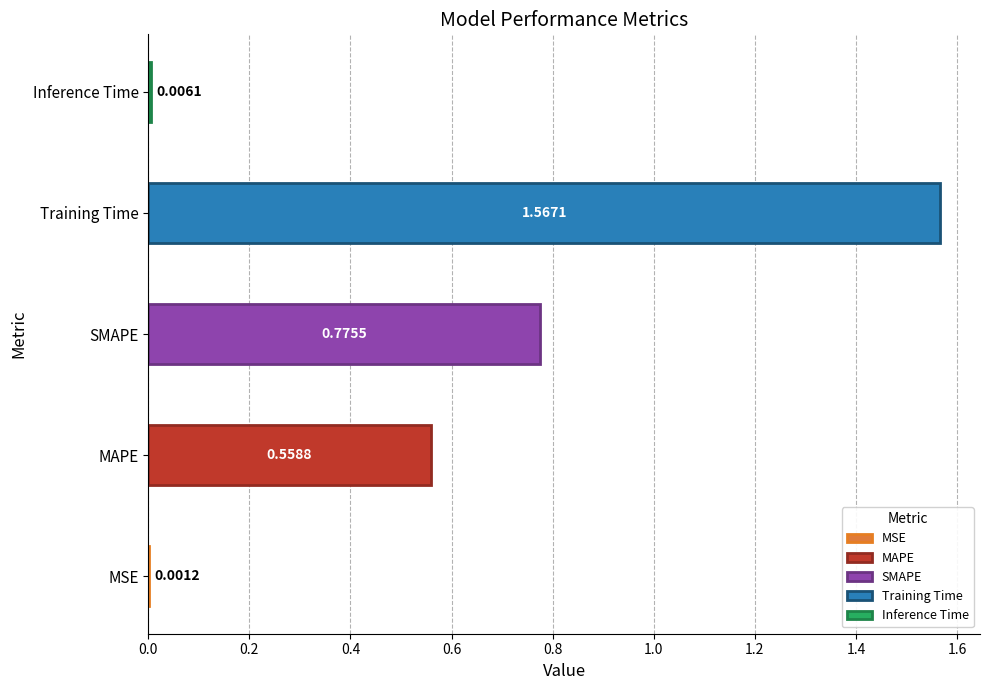

Reading right to left, transcribe all the data shown in this chart.

0.0	1.6	0.8	0.6	0.0